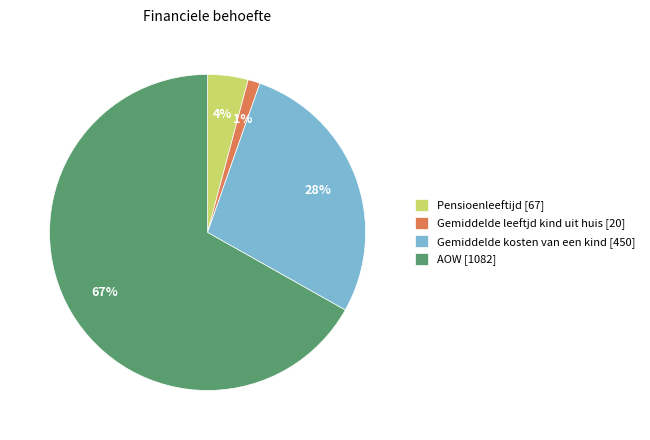

Is the sum of Pensioenleeftijd [67] and Gemiddelde leeftjd kind uit huis [20] greater than half?

No